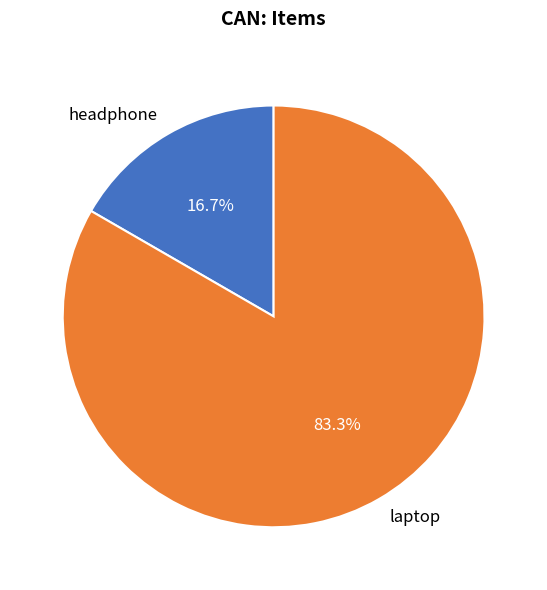

Which category accounts for the majority?

laptop